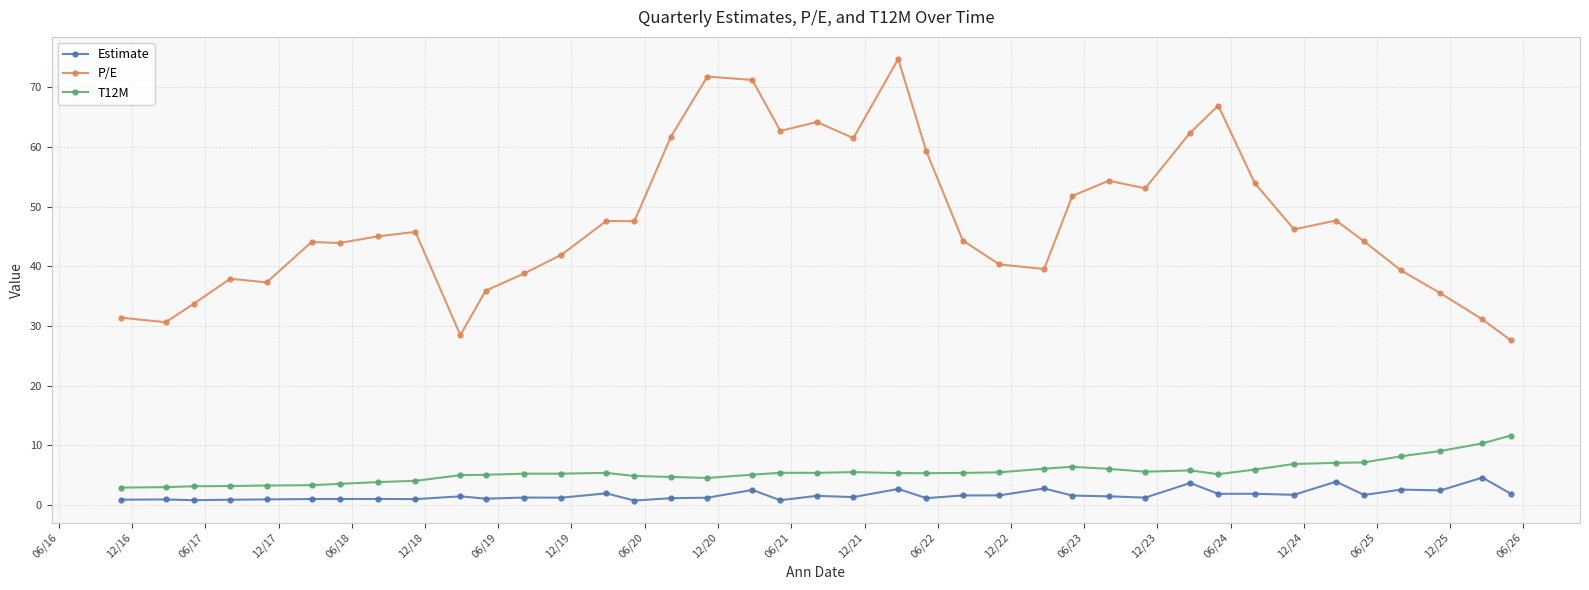

What is the value of the P/E point at the 29th from the left?

53.0